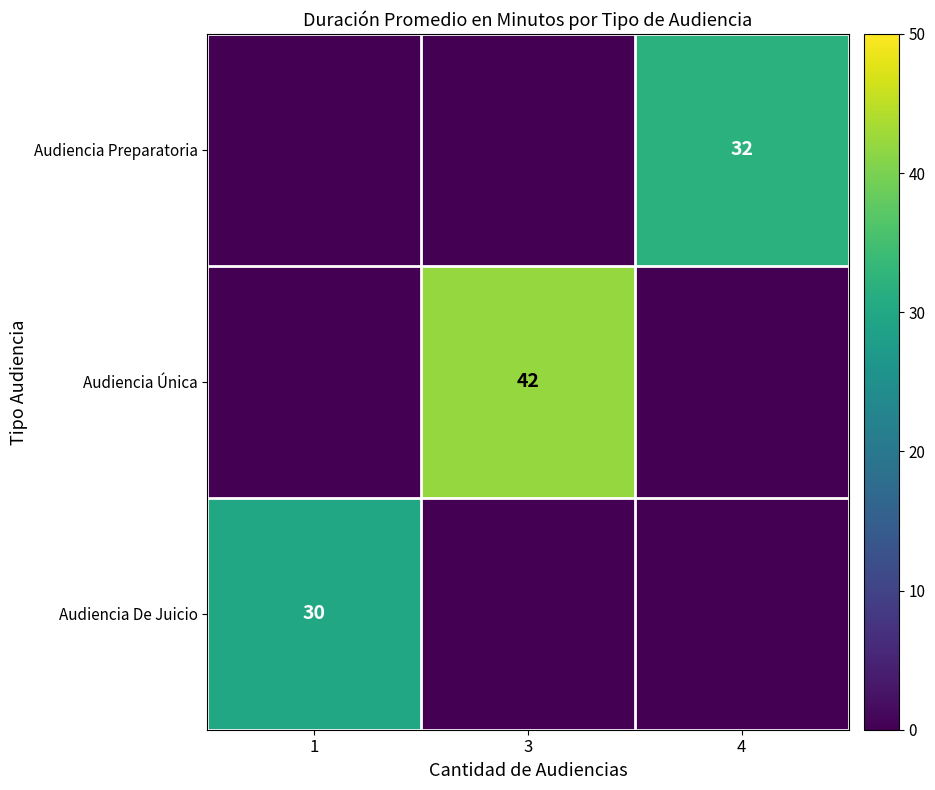

What is the greatest value displayed?

42